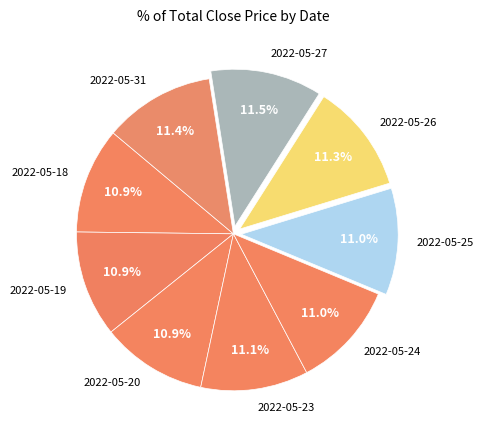

To the nearest percent, what percentage of the pie is 2022-05-19?

11%